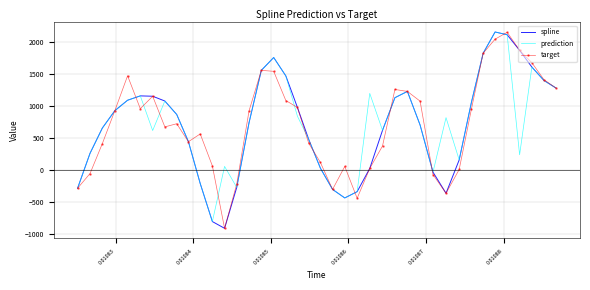

What is the maximum value for target?

2159.9